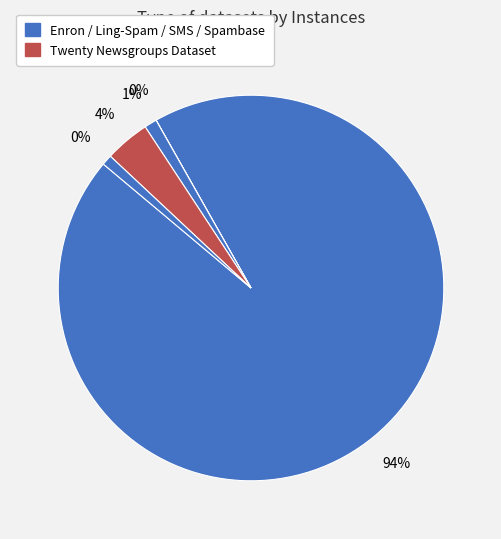

To the nearest percent, what is the combined percentage of Twenty Newsgroups Dataset and Ling-Spam Dataset?

4%